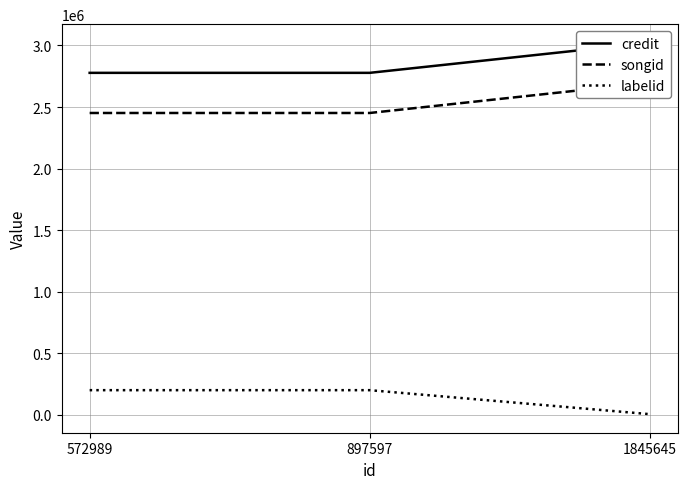

Which series changed the most between 897597 and 1845645?

songid